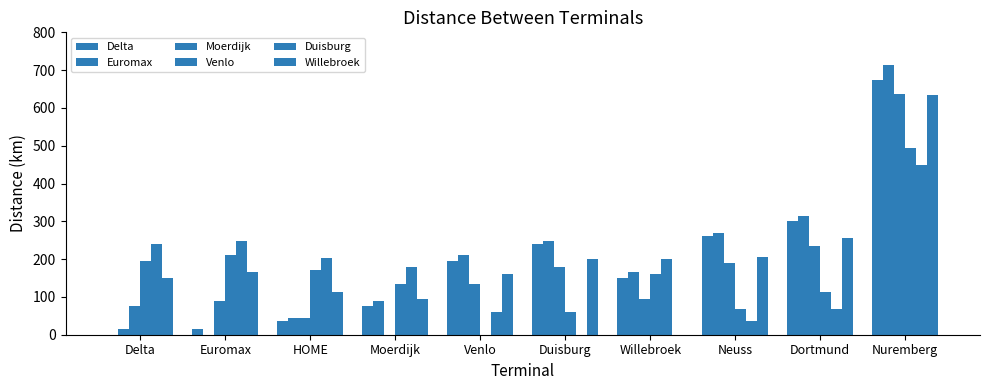

Reading right to left, extract all data points from this chart.

Delta: Nuremberg=675.0	Dortmund=300.0	Neuss=262.5	Willebroek=150.0	Duisburg=240.0	Venlo=195.0	Moerdijk=75.0	HOME=37.5	Euromax=15.0	Delta=0.0
Euromax: Nuremberg=712.5	Dortmund=315.0	Neuss=270.0	Willebroek=165.0	Duisburg=247.5	Venlo=210.0	Moerdijk=90.0	HOME=45.0	Euromax=0.0	Delta=15.0
Moerdijk: Nuremberg=638.0	Dortmund=234.0	Neuss=190.0	Willebroek=95.0	Duisburg=180.0	Venlo=135.0	Moerdijk=0.0	HOME=45.0	Euromax=90.0	Delta=75.0
Venlo: Nuremberg=495.0	Dortmund=112.5	Neuss=67.5	Willebroek=161.0	Duisburg=60.0	Venlo=0.0	Moerdijk=135.0	HOME=172.5	Euromax=210.0	Delta=195.0
Duisburg: Nuremberg=450.0	Dortmund=67.5	Neuss=37.5	Willebroek=201.0	Duisburg=0.0	Venlo=60.0	Moerdijk=180.0	HOME=202.5	Euromax=247.5	Delta=240.0
Willebroek: Nuremberg=634.0	Dortmund=257.0	Neuss=206.0	Willebroek=0.0	Duisburg=201.0	Venlo=161.0	Moerdijk=95.0	HOME=112.5	Euromax=165.0	Delta=150.0